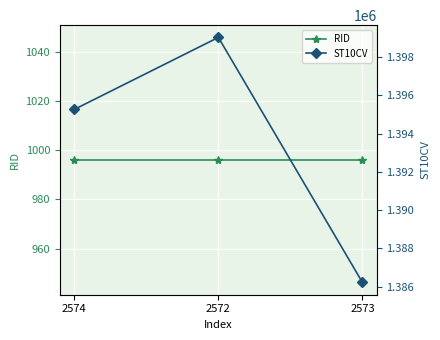

Rank the series by their maximum value, from highest to lowest.

ST10CV, RID